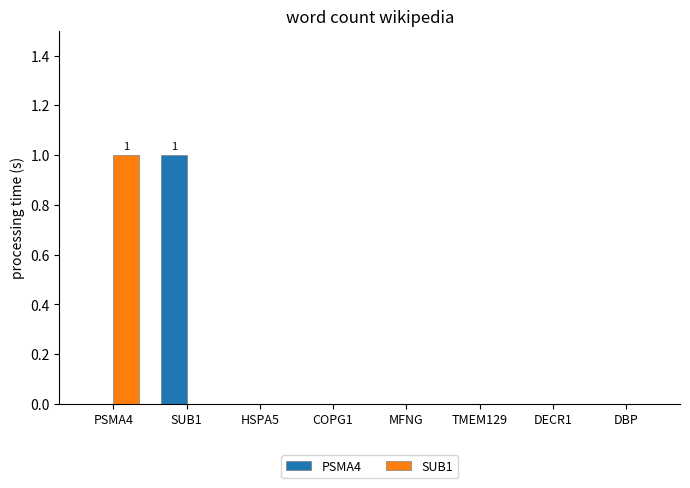

Is it true that SUB1 equals 0 at HSPA5?

True